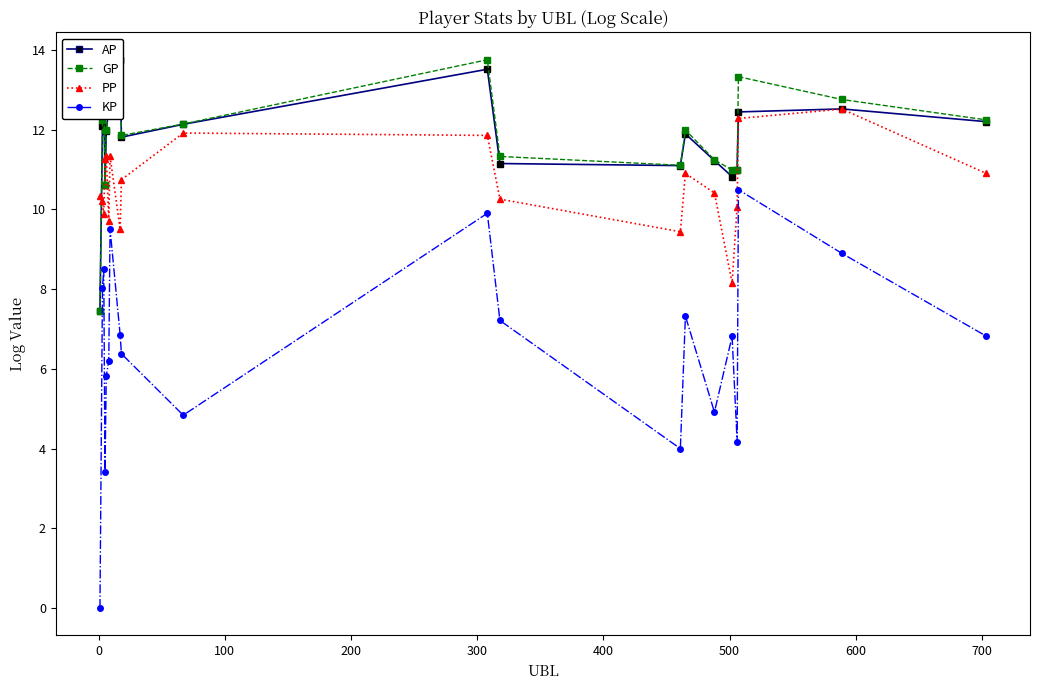

What is the lowest value of the PP series?

8.2